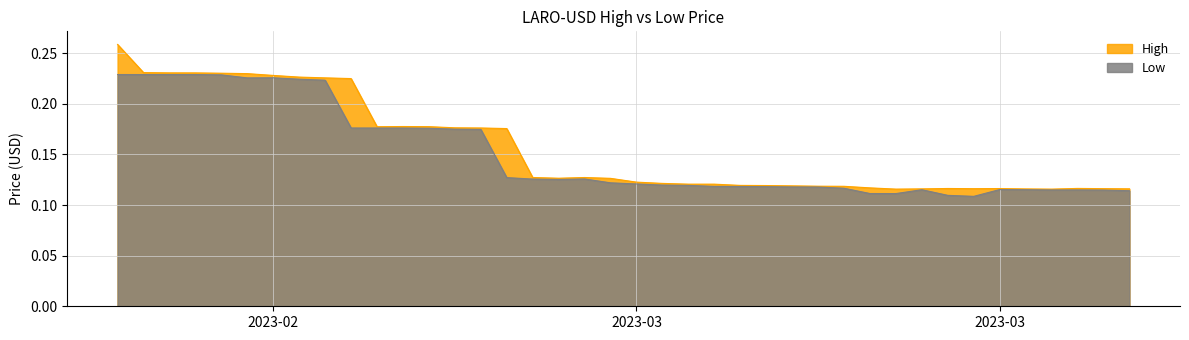

What is the sum of all Low values?

6.0